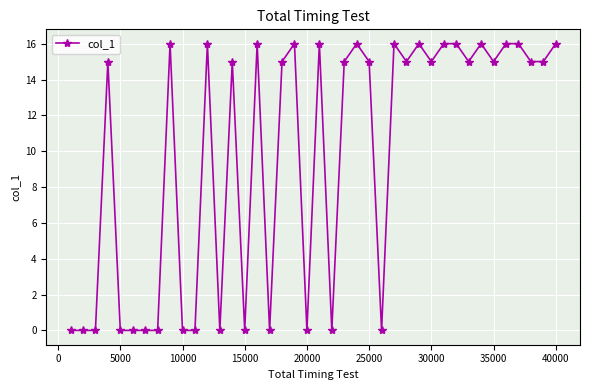

Reading left to right, transcribe all the data shown in this chart.

0	0	0	15	0	0	0	0	16	0	0	16	0	15	0	16	0	15	16	0	16	0	15	16	15	0	16	15	16	15	16	16	15	16	15	16	16	15	15	16